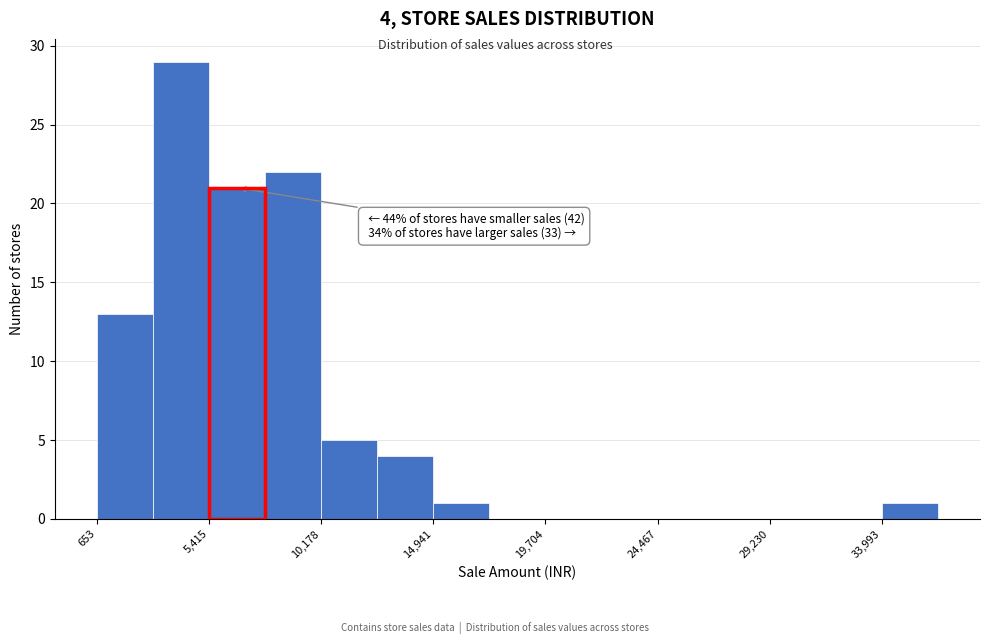

Over which range of the x-axis is the bar tallest?

3000 to 5500